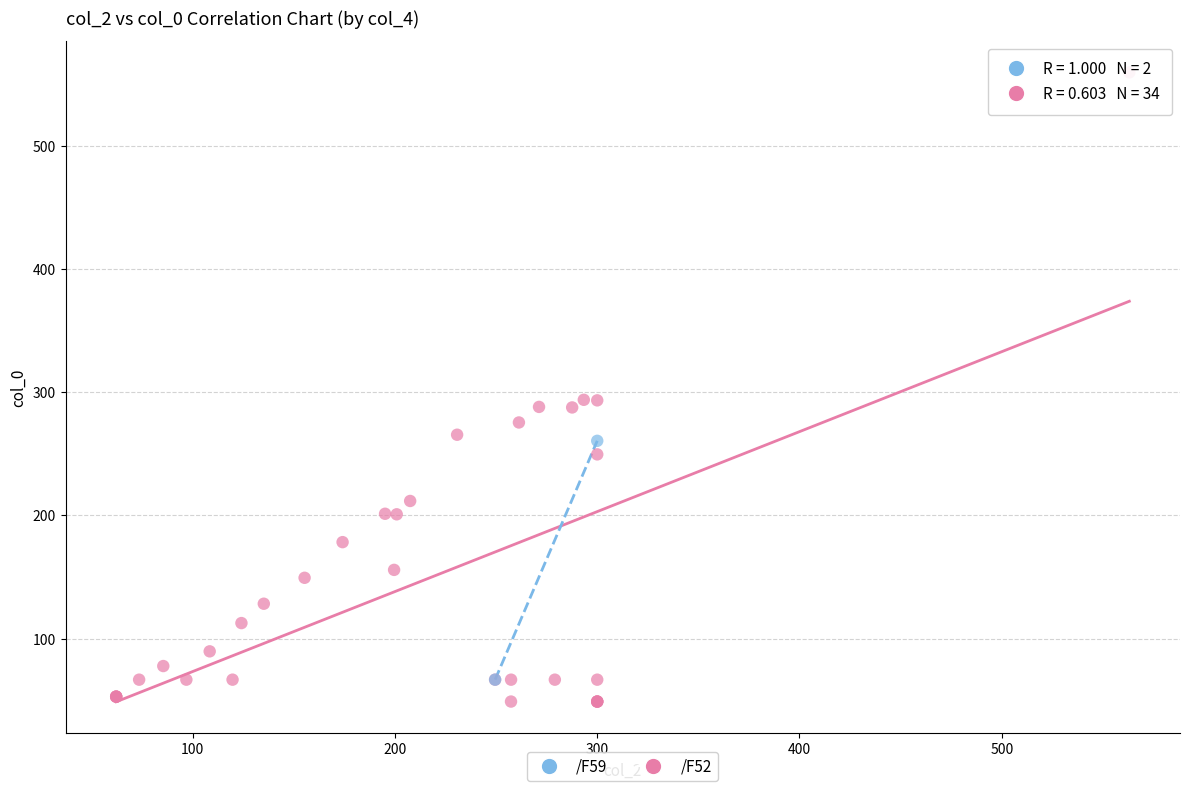

What are all the series names shown in the legend?

/F59, /F52